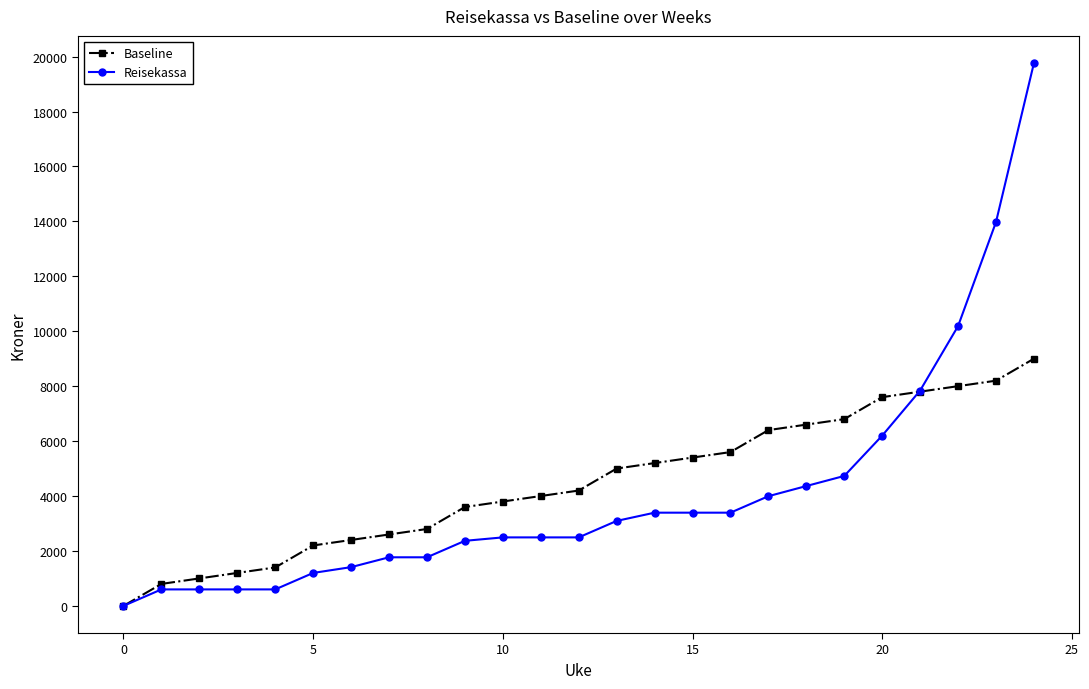

List the series in order of their peak value, lowest first.

Baseline, Reisekassa